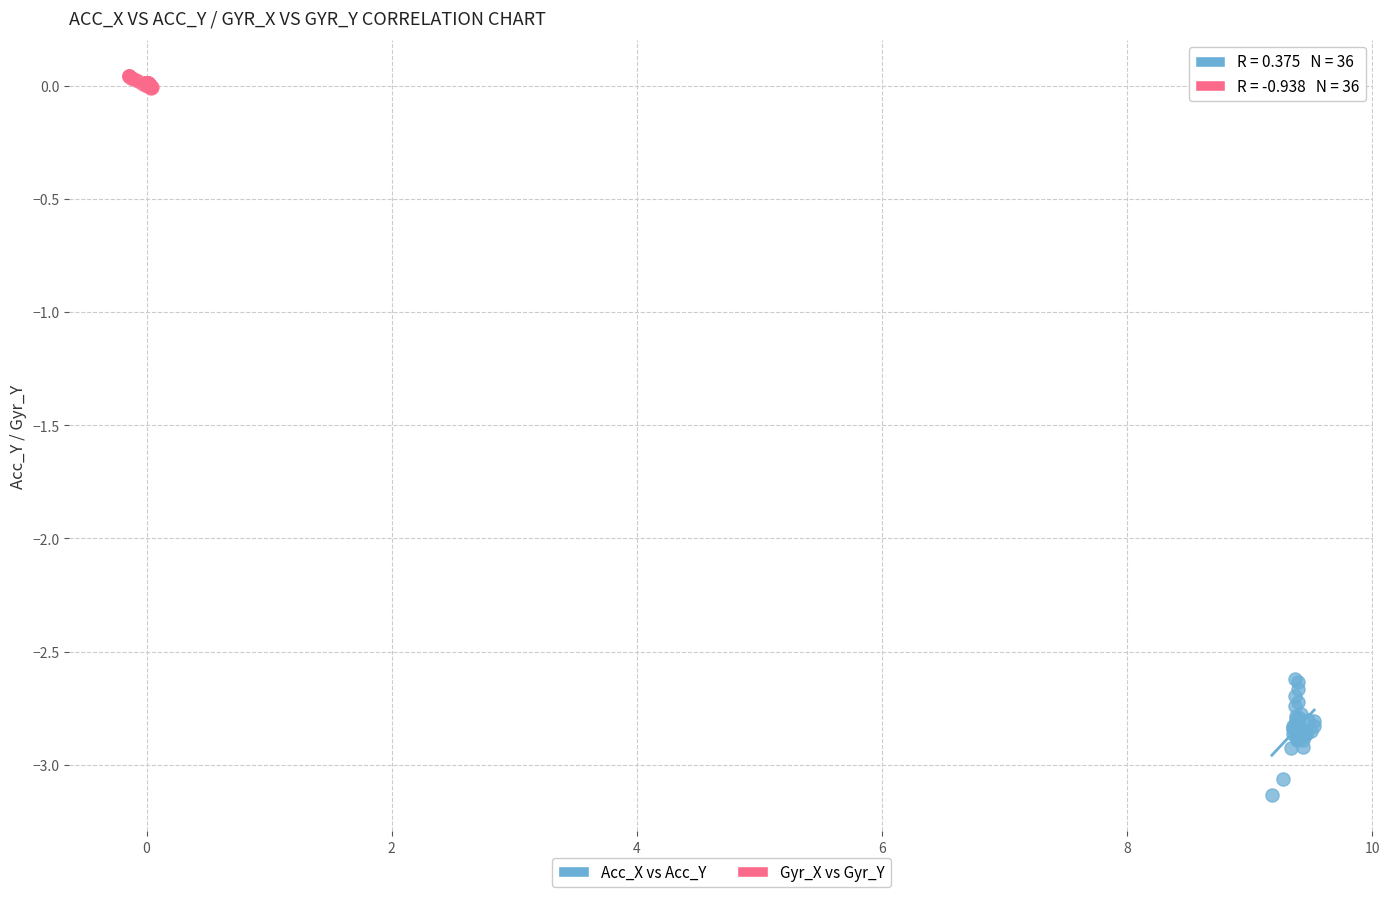

Which series reaches the minimum Y coordinate?

Acc_X vs Acc_Y